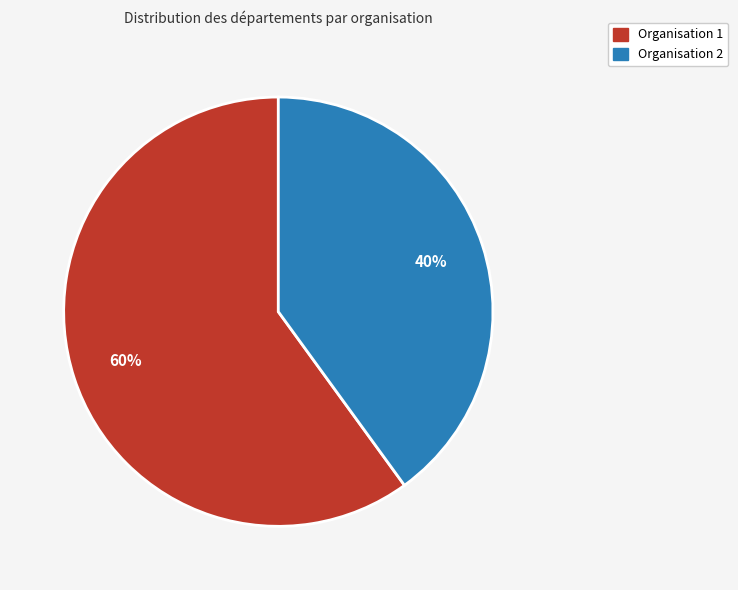

Combined, do Organisation 2 and Organisation 1 account for over 50%?

Yes